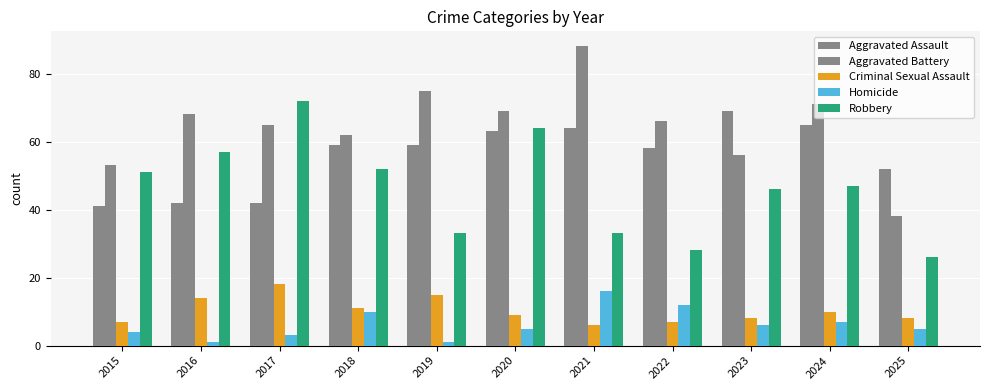

Reading right to left, extract all data points from this chart.

Aggravated Assault: 2025=52	2024=65	2023=69	2022=58	2021=64	2020=63	2019=59	2018=59	2017=42	2016=42	2015=41
Aggravated Battery: 2025=38	2024=71	2023=56	2022=66	2021=88	2020=69	2019=75	2018=62	2017=65	2016=68	2015=53
Criminal Sexual Assault: 2025=8	2024=10	2023=8	2022=7	2021=6	2020=9	2019=15	2018=11	2017=18	2016=14	2015=7
Homicide: 2025=5	2024=7	2023=6	2022=12	2021=16	2020=5	2019=1	2018=10	2017=3	2016=1	2015=4
Robbery: 2025=26	2024=47	2023=46	2022=28	2021=33	2020=64	2019=33	2018=52	2017=72	2016=57	2015=51